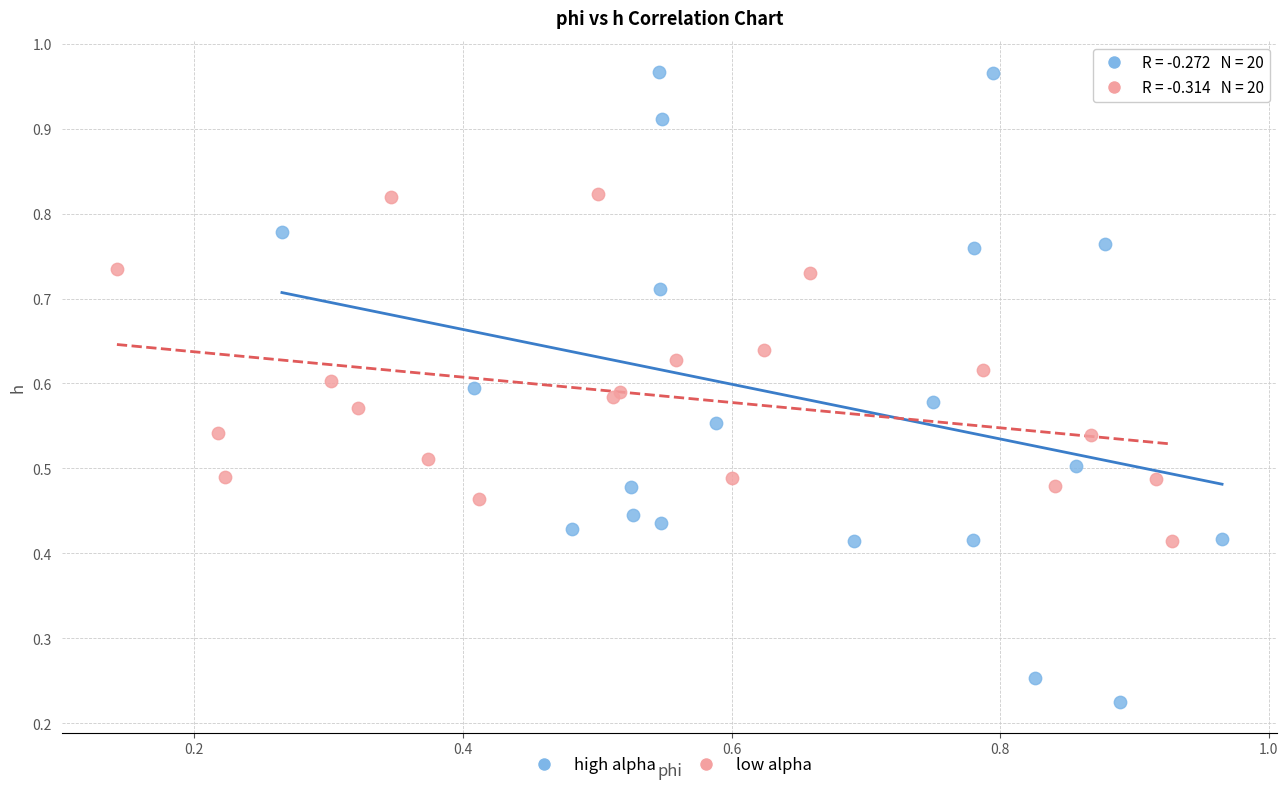

What are all the series names shown in the legend?

high alpha, low alpha